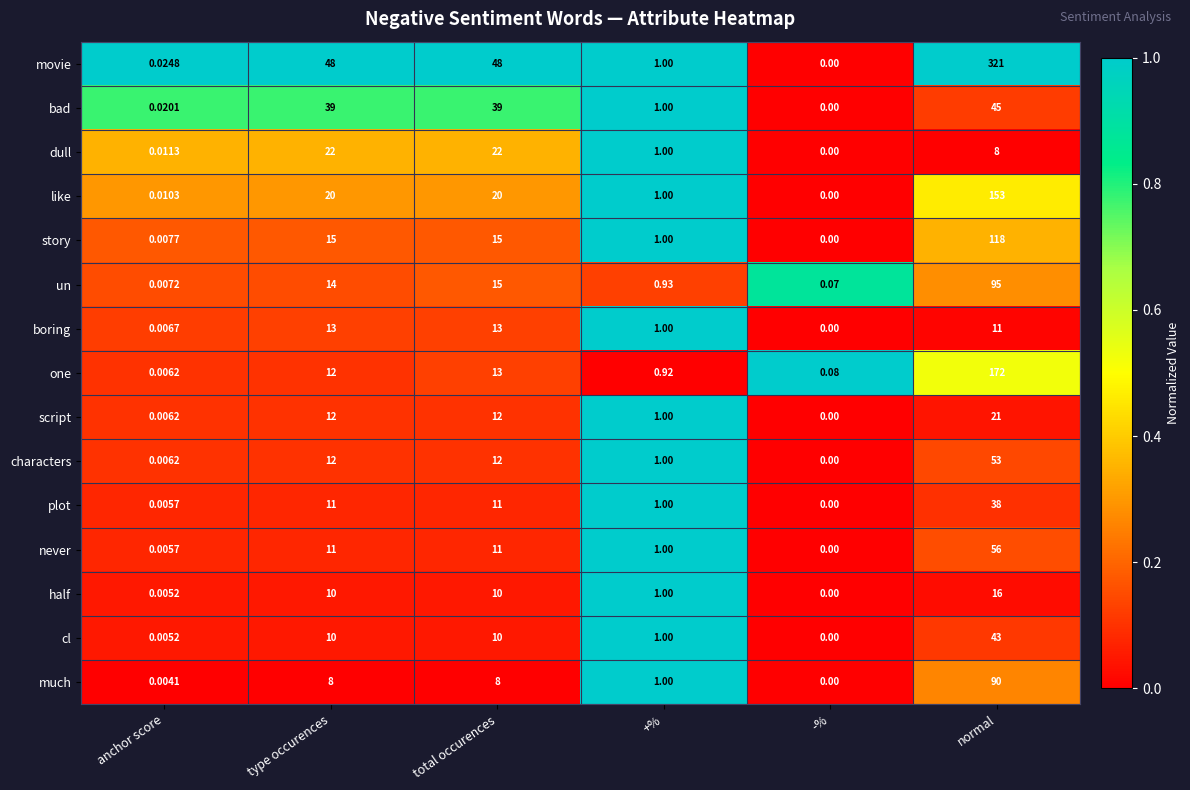

Rank the series by their maximum value, from lowest to highest.

boring, half, script, dull, plot, cl, bad, characters, never, much, un, story, like, one, movie